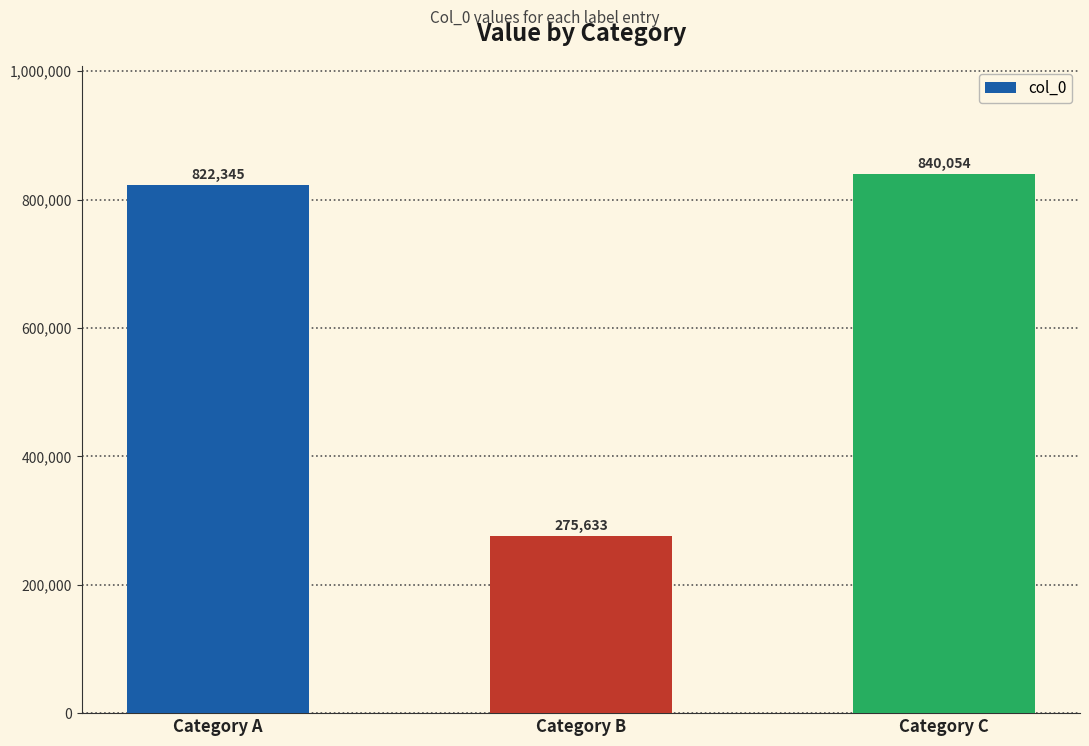

At which category does the chart reach its peak across all series?

Category C